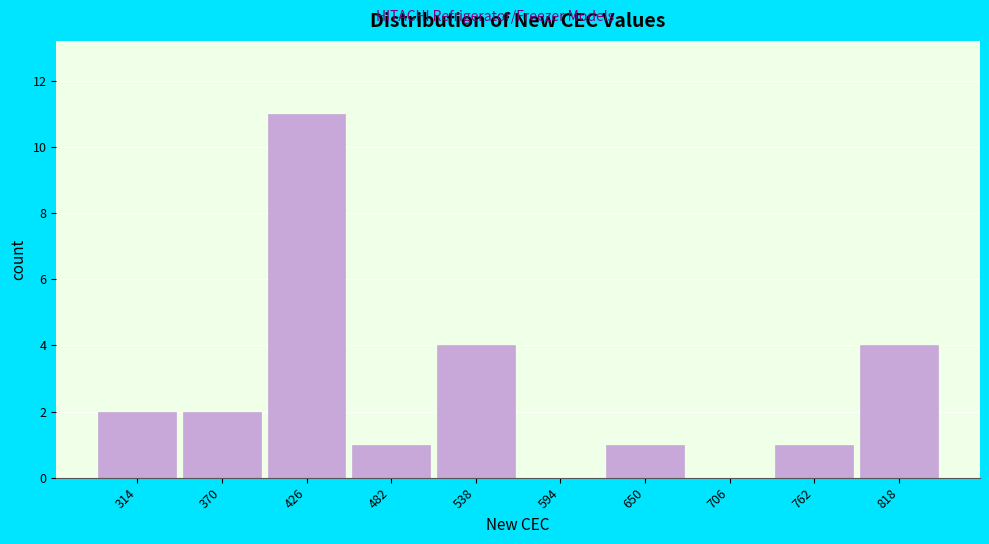

Reading left to right, list all the values displayed in this chart.

314=2	370=2	426=11	482=1	538=4	594=0	650=1	706=0	762=1	818=4